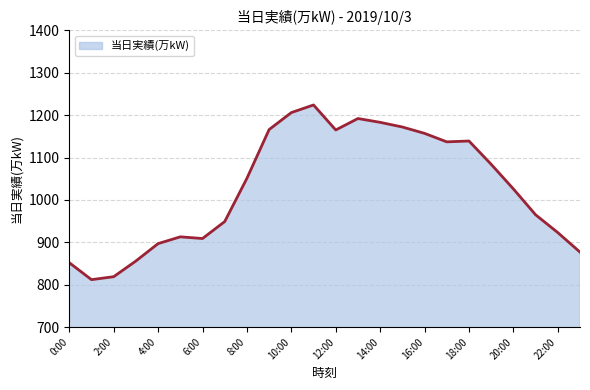

What is the value of the 6th point from the left?

913